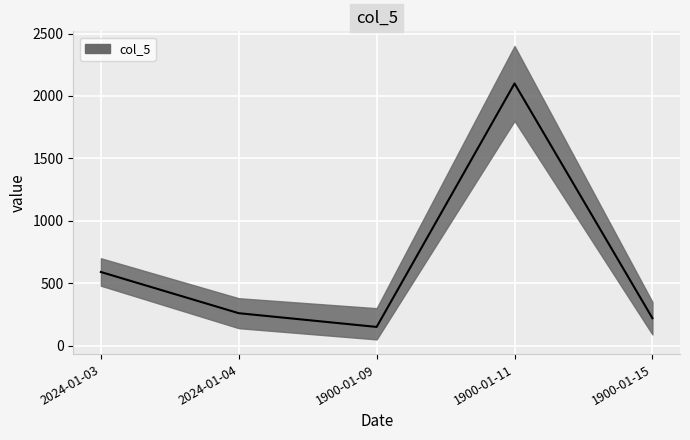

Rank the categories by value from lowest to highest.

1900-01-09, 1900-01-15, 2024-01-04, 2024-01-03, 1900-01-11